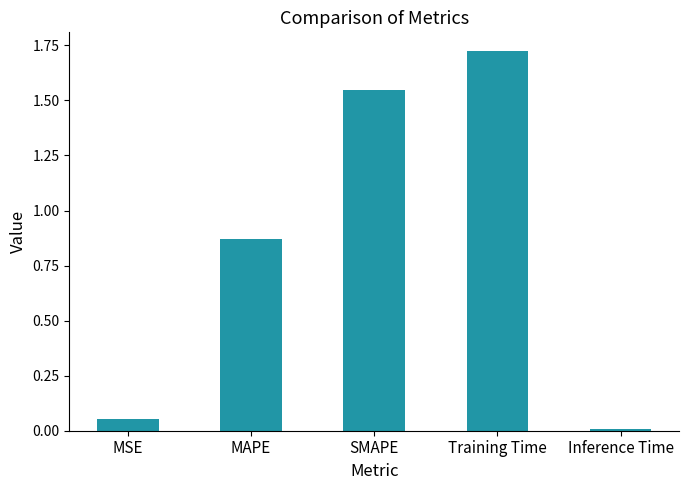

How many bars are there in total?

5